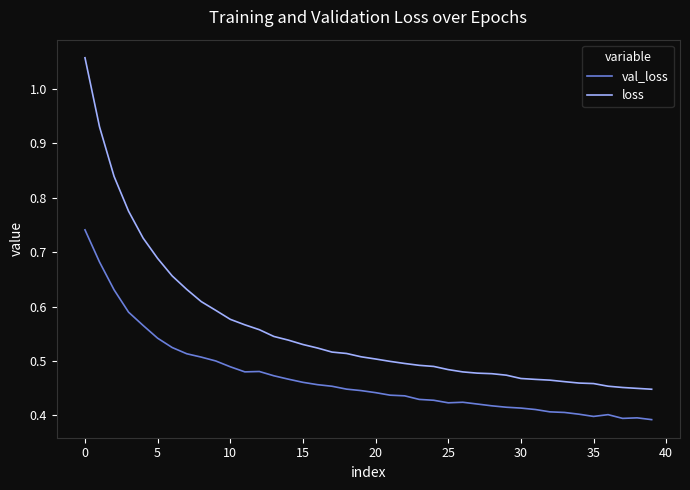

Count the number of data series in this chart.

2